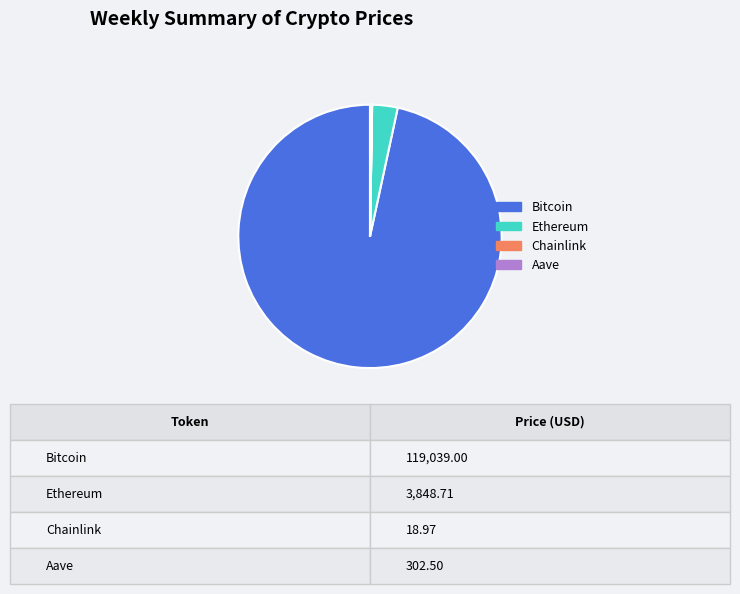

True or false: Ethereum accounts for 3% of the total.

True